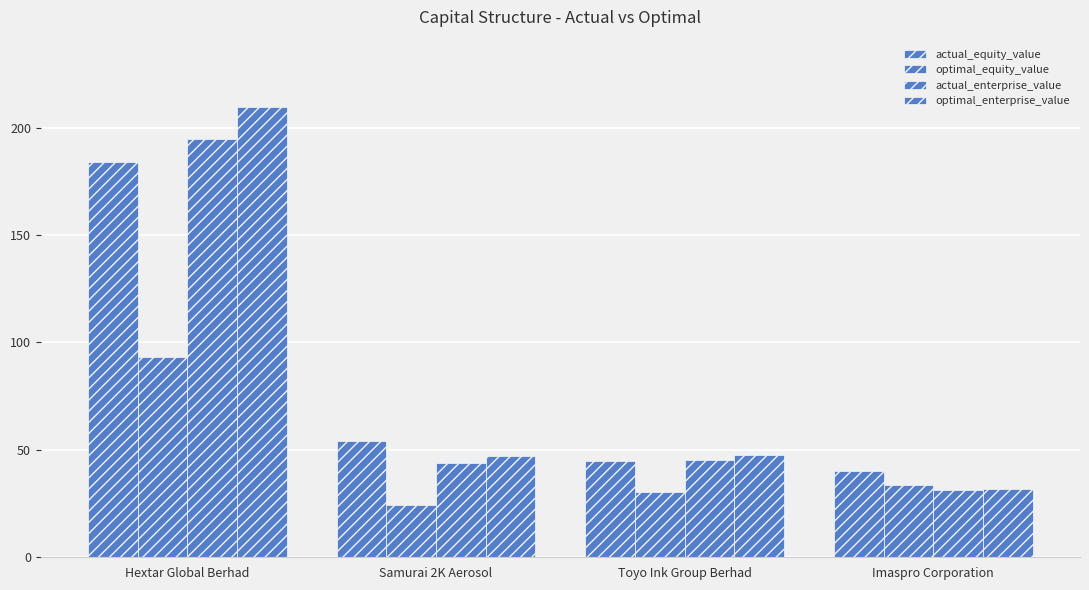

Does the chart contain any negative values?

No